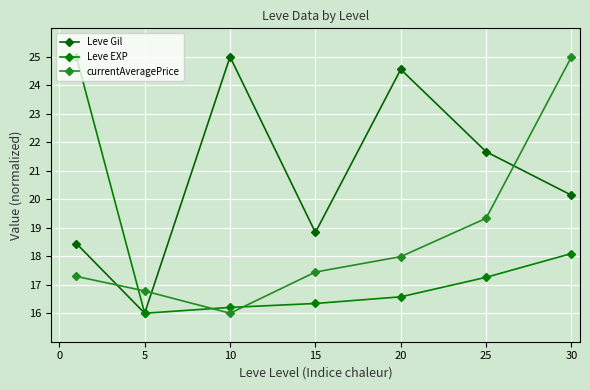

What is the minimum value for currentAveragePrice?

16.0